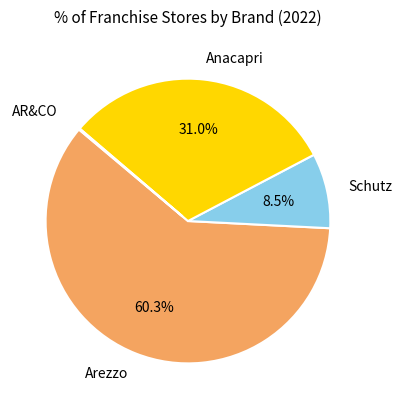

What is the ratio of the value at Anacapri to the value at Arezzo?

0.5